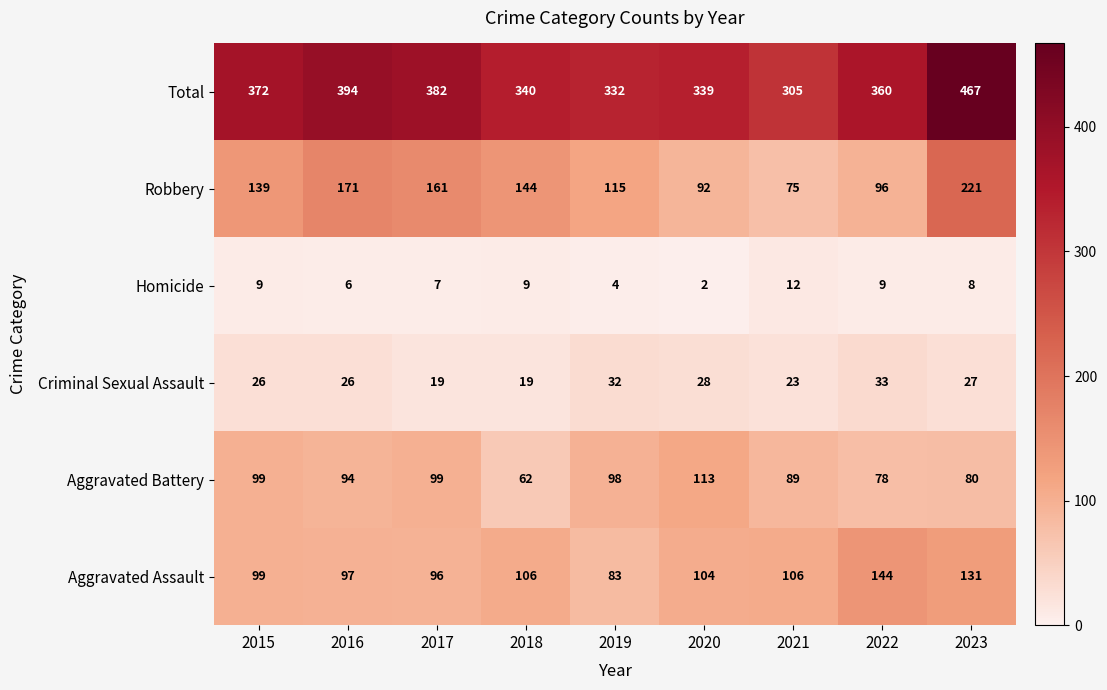

At how many categories does at least one series exceed 354?

5